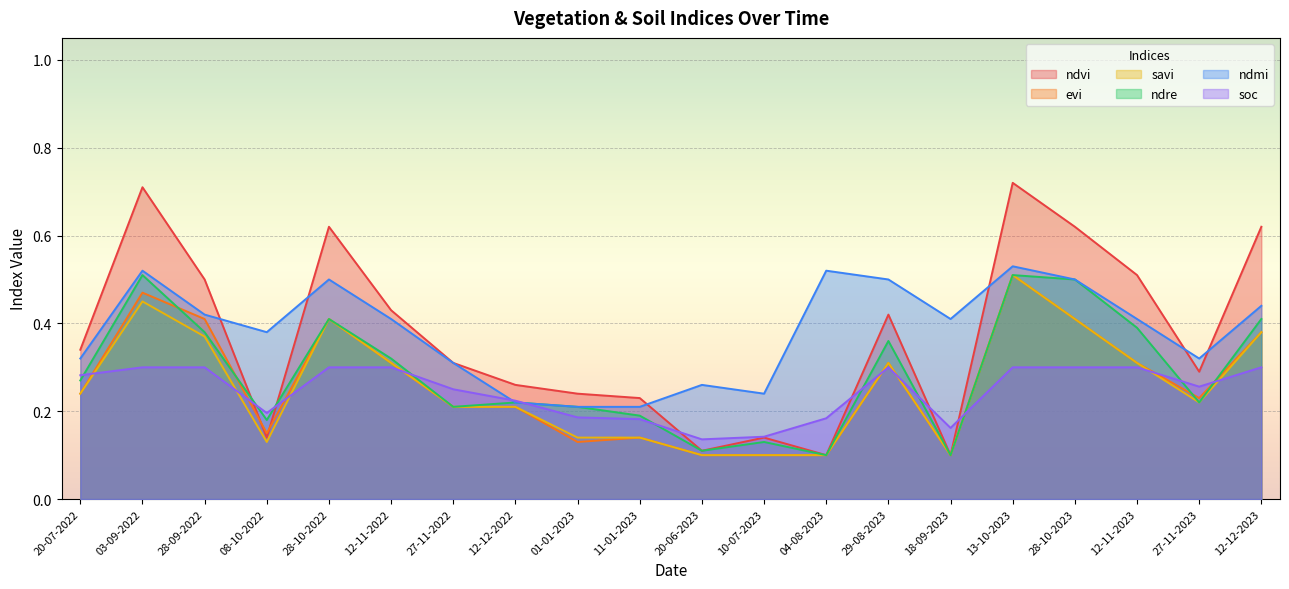

What is the difference between the highest and lowest values at 20-07-2022?

0.1